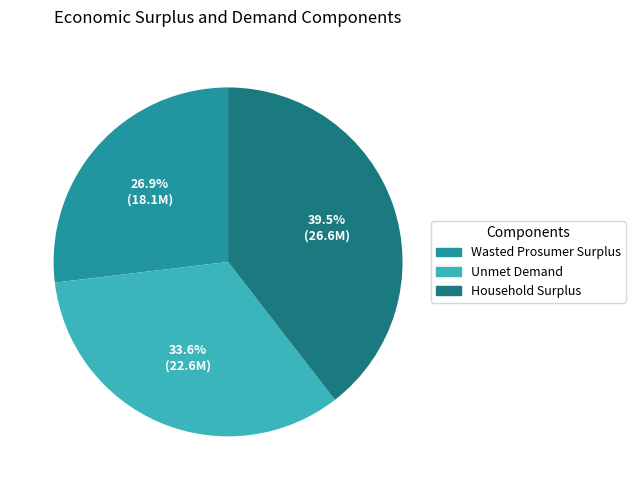

Rank the categories by value from highest to lowest.

Household Surplus, Unmet Demand, Wasted Prosumer Surplus